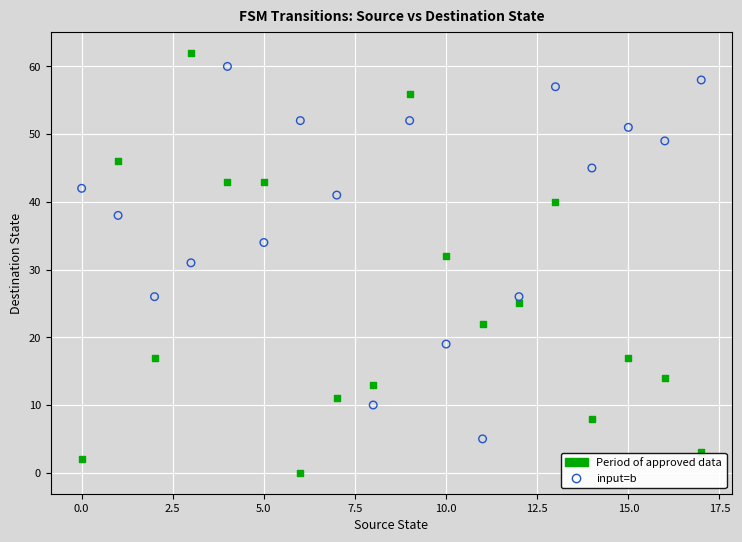

Across all data points, what is the range of Y values (max minus min)?

62